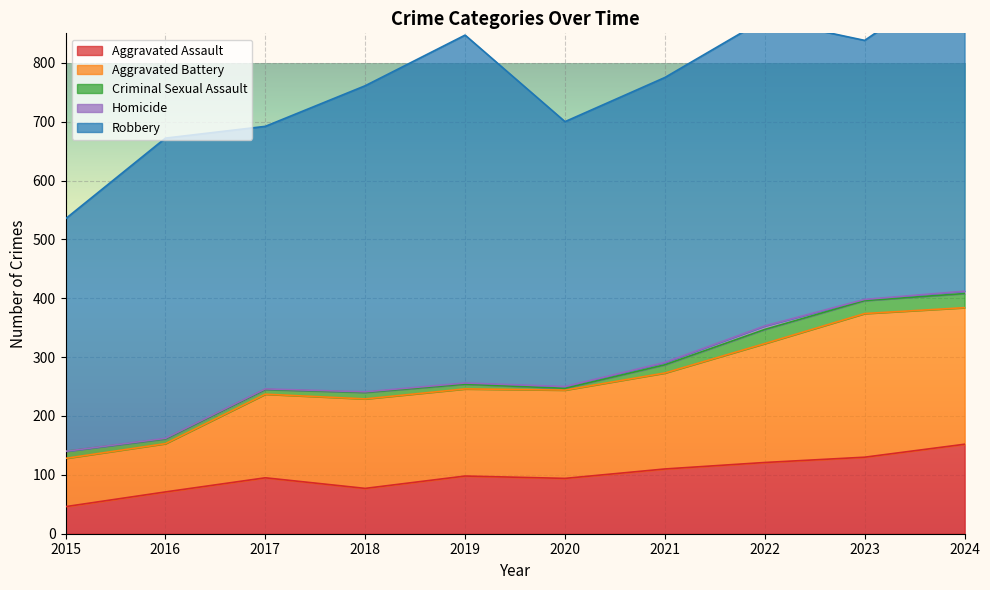

Which series has the widest spread of values?

Robbery